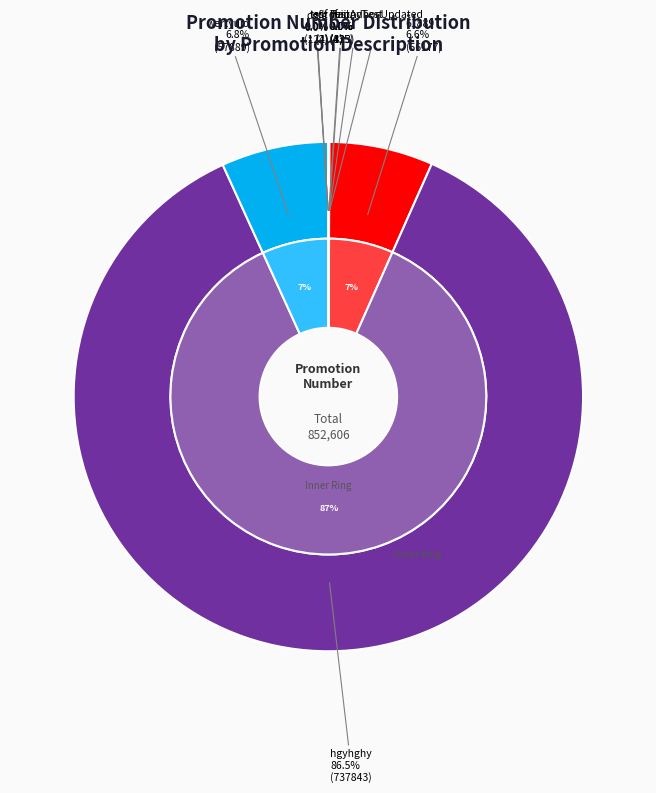

How many slices are in this pie chart?

10